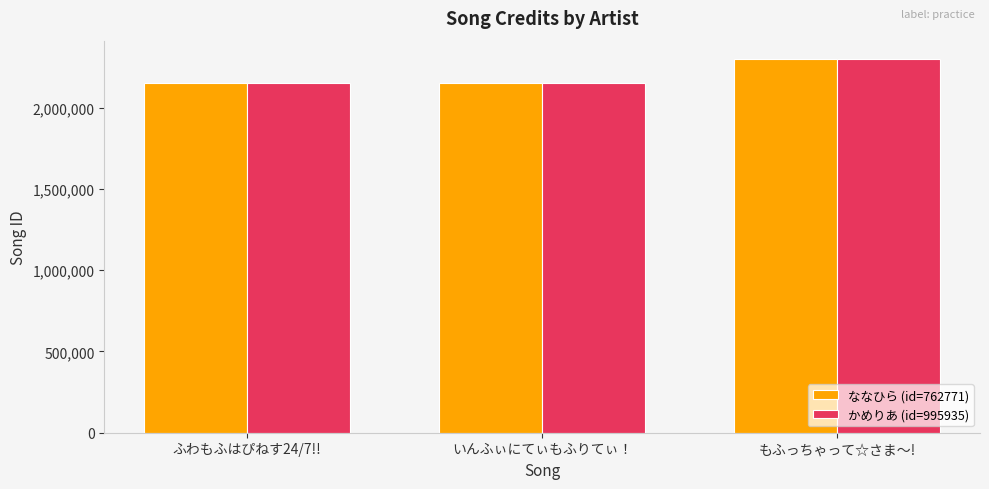

How many series are shown in this chart?

2